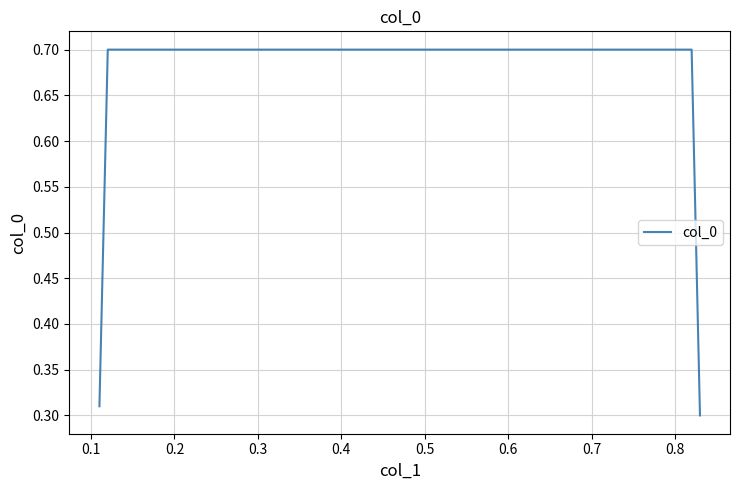

How many values are between 0 and 1?

4